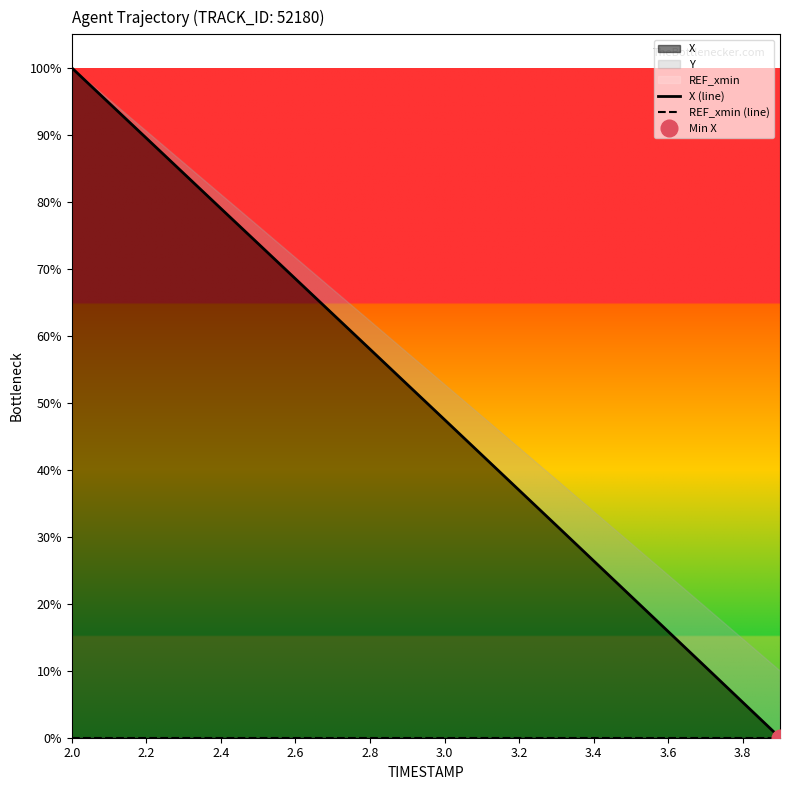

Is the value of X (line) at 3.4 greater than the value of REF_xmin (line) at 14?

Yes